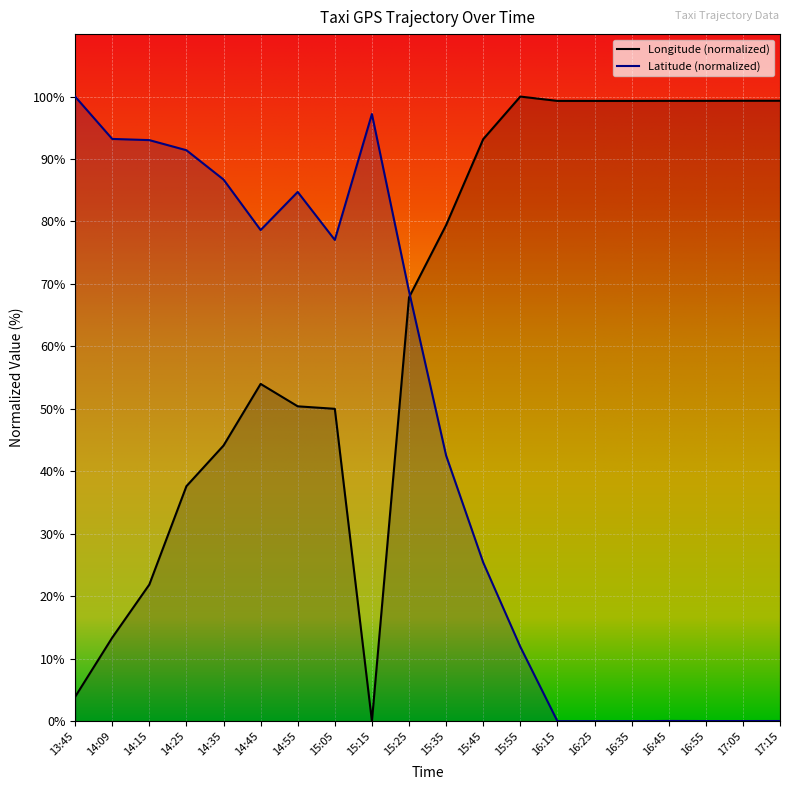

Where do lat and lon first cross each other?

15:25 and 15:35